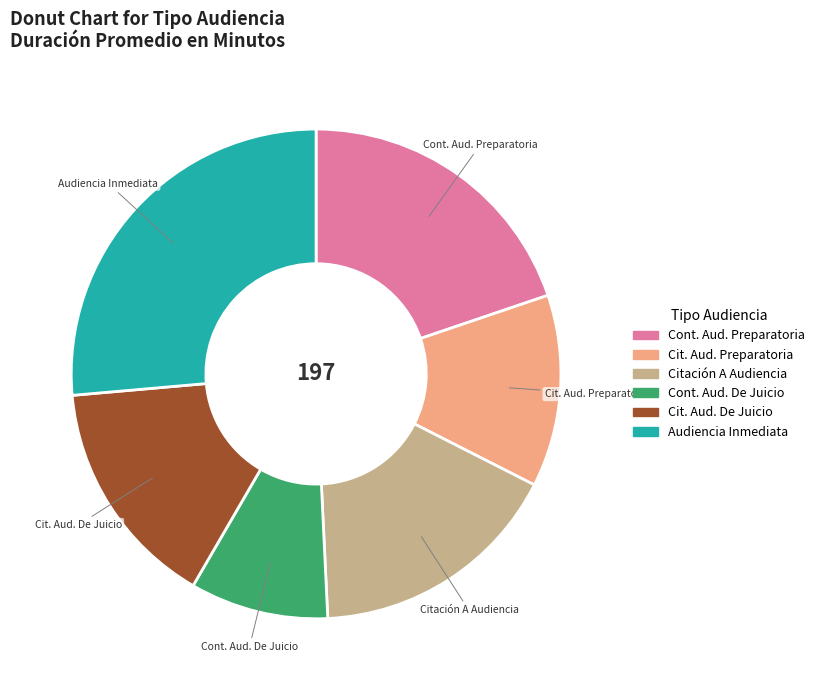

Does any single category account for the majority?

No